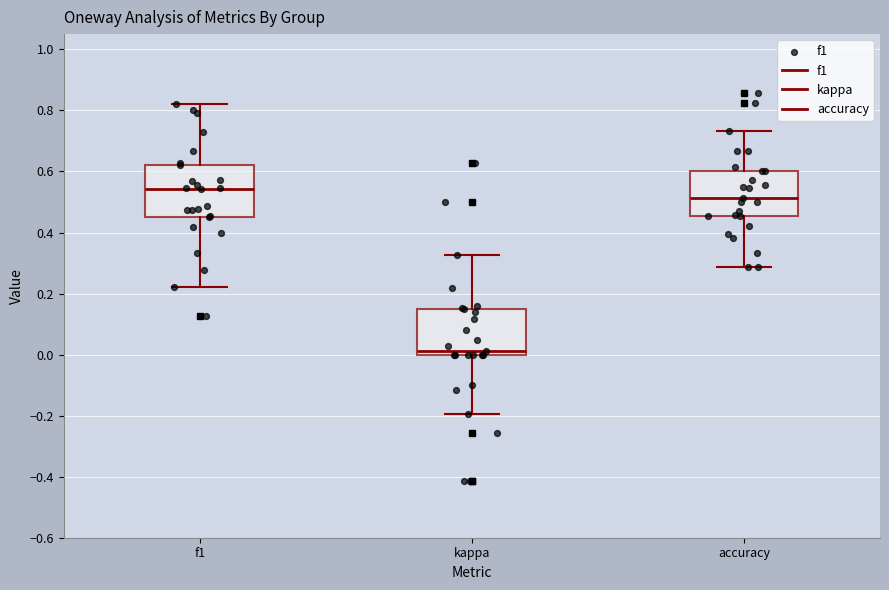

Which box is the tallest, from its lower edge to its upper edge?

f1